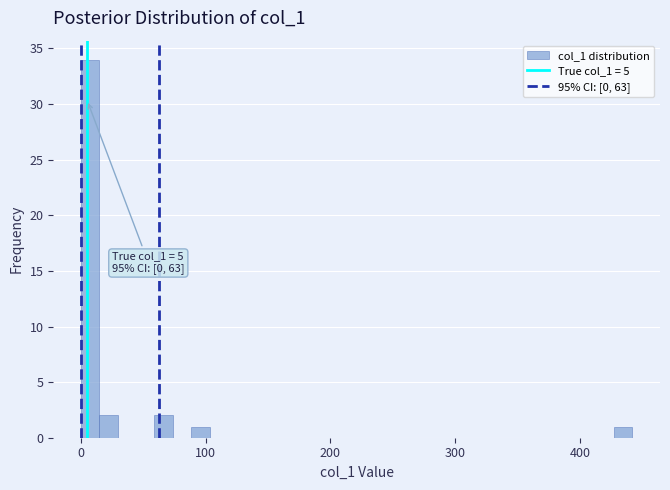

Read against the x-axis, roughly where is the centre of the tallest bar?

10